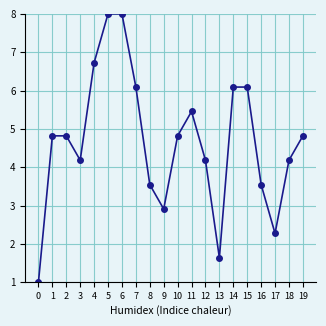

What is the value of the 1st point from the left?

1.0